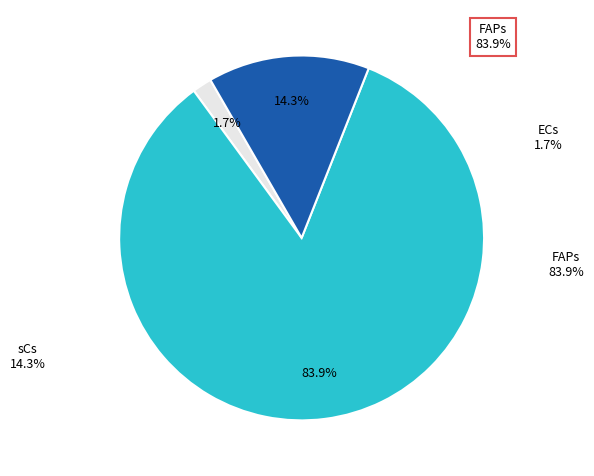

Combined, do FAPs and sCs account for over 50%?

Yes